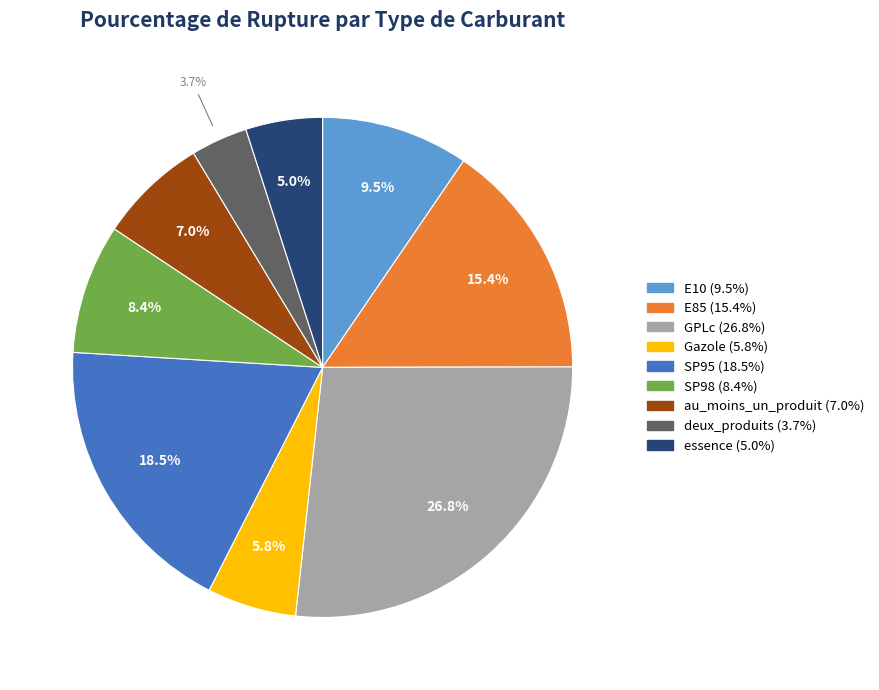

To the nearest percent, what portion does SP98 represent?

8%